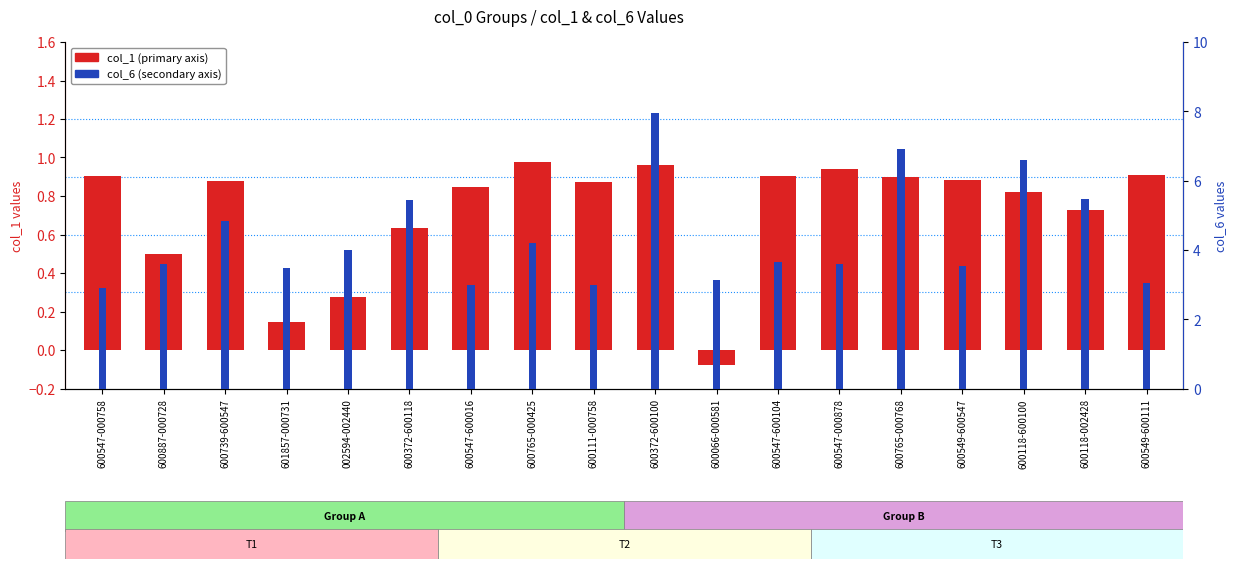

List the labels in order of col_6 (secondary) value, smallest first.

600547-000758, 600547-600016, 600111-000758, 600549-600111, 600066-000581, 601857-000731, 600549-600547, 600547-000878, 600887-000728, 600547-600104, 002594-002440, 600765-000425, 600739-600547, 600372-600118, 600118-002428, 600118-600100, 600765-000768, 600372-600100